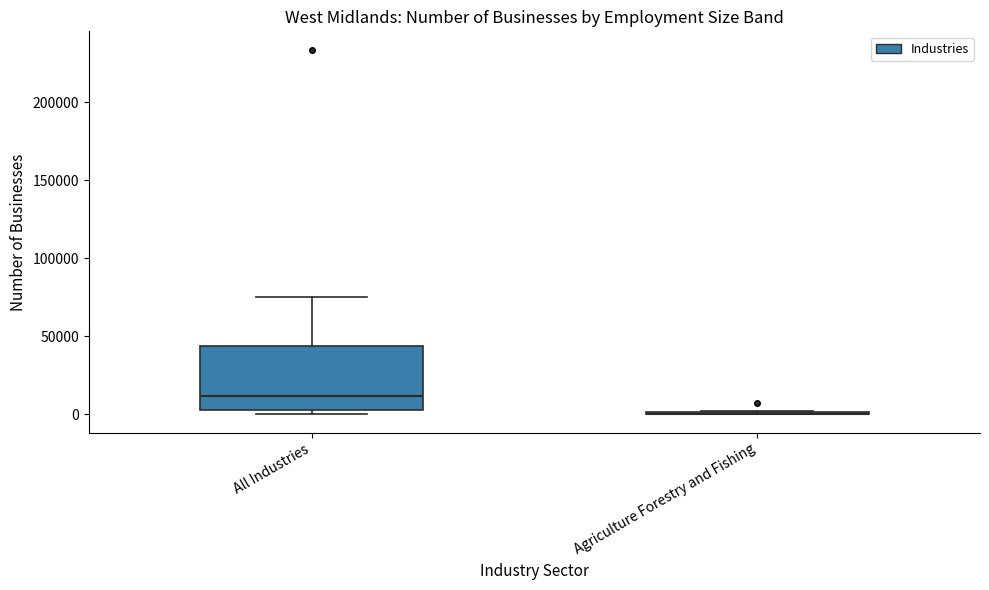

Reading left to right, read every box against the y-axis: the position of its median line, the range the box covers, and the ends of its whiskers. The values are not printed on the chart, so give them approximately, as read against the axis.

All Industries: median 10000, box 5000 to 45000, whiskers 0 to 75000
Agriculture Forestry and Fishing: box collapsed to a line at 0, whiskers 0 to 0